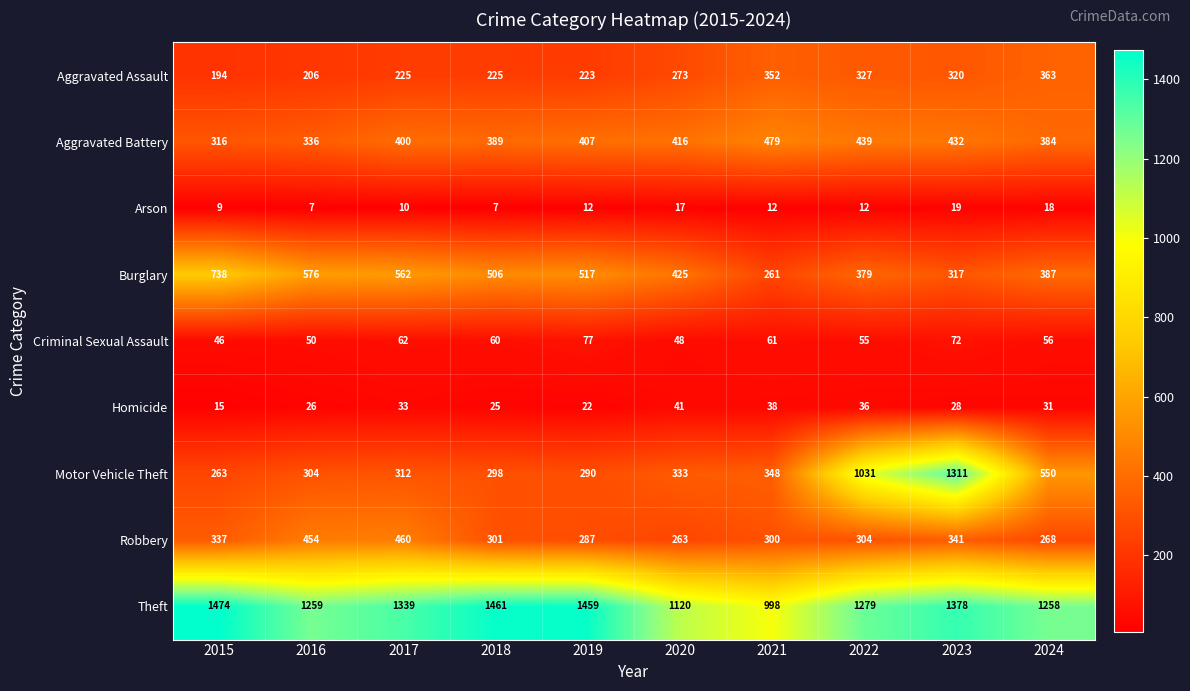

How many data points in Motor Vehicle Theft are less than 333?

5